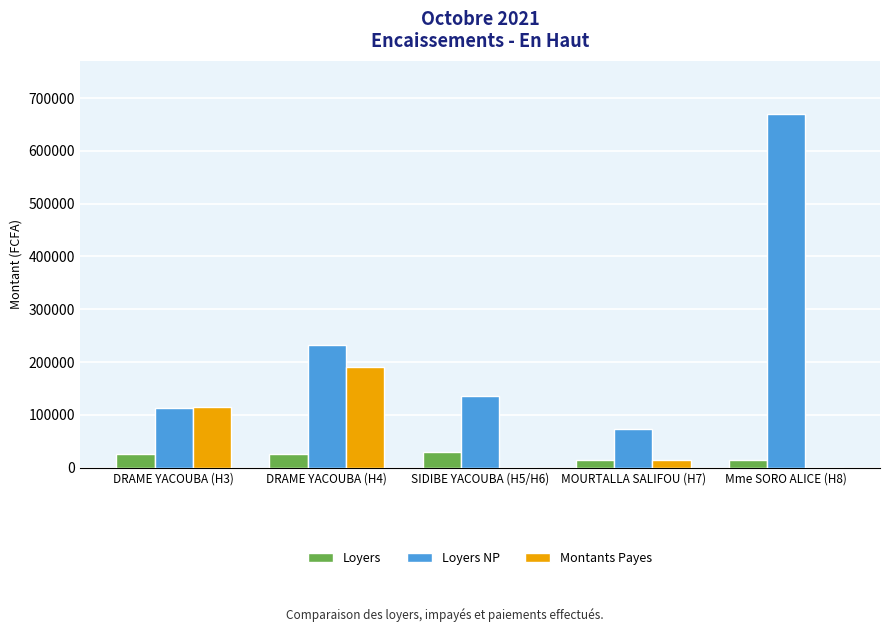

Reading left to right, extract all data points from this chart.

Loyers: 25000	25000	30000	15000	15000
Loyers NP: 112500	232700	135000	73400	670000
Montants Payes: 115000	190350	0	15000	0